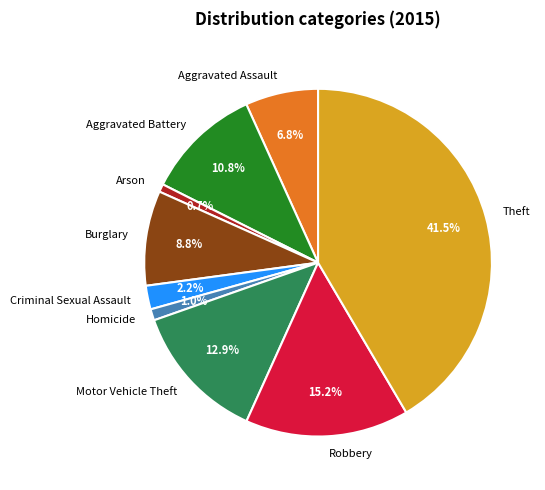

Which slice is the largest?

Theft